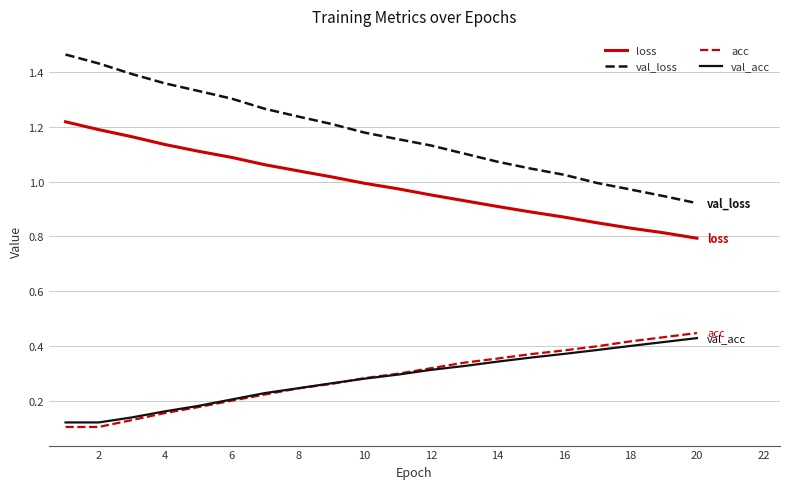

Which series has the largest total across all categories?

val_loss